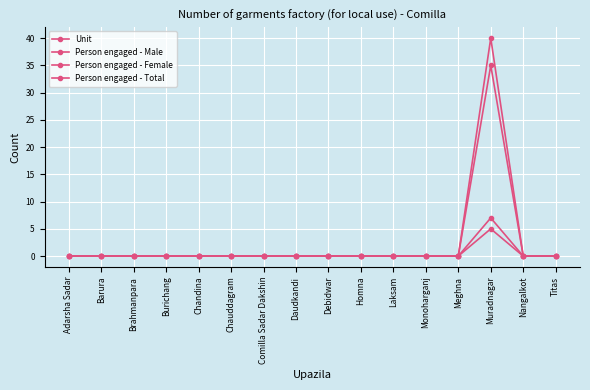

At which label does Person engaged - Male reach its minimum?

Adarsha Sadar